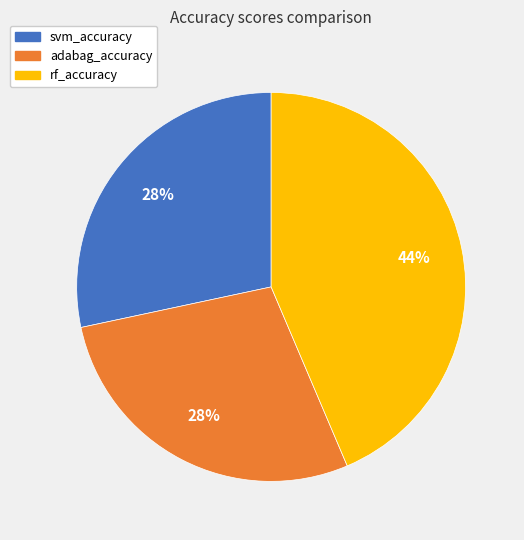

Combined, do rf_accuracy and svm_accuracy account for over 50%?

Yes